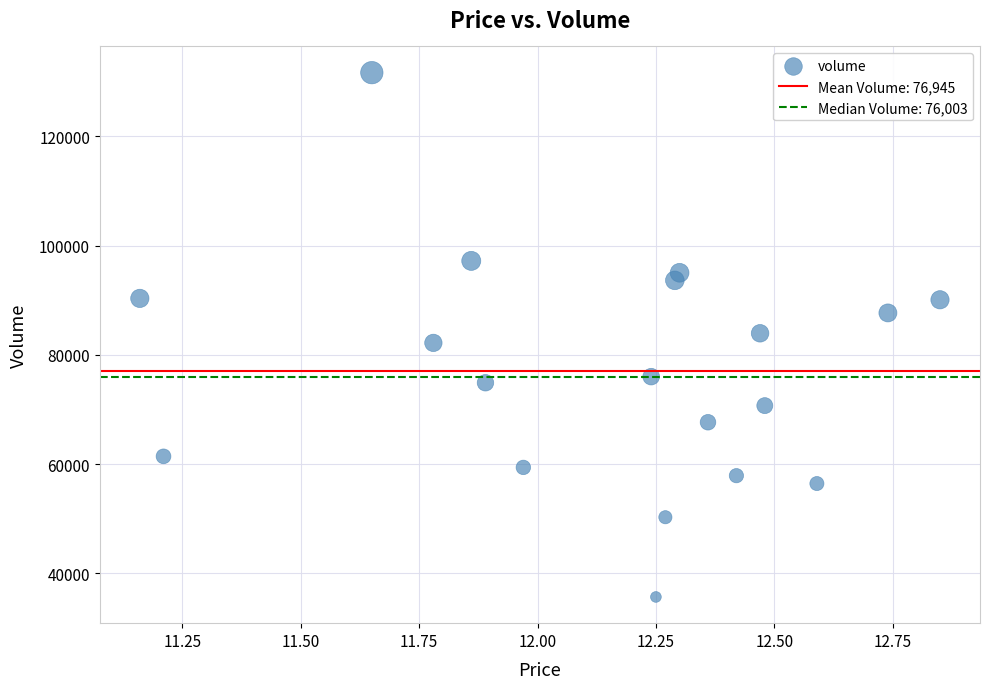

What is the range of Y values (max minus min)?

96012